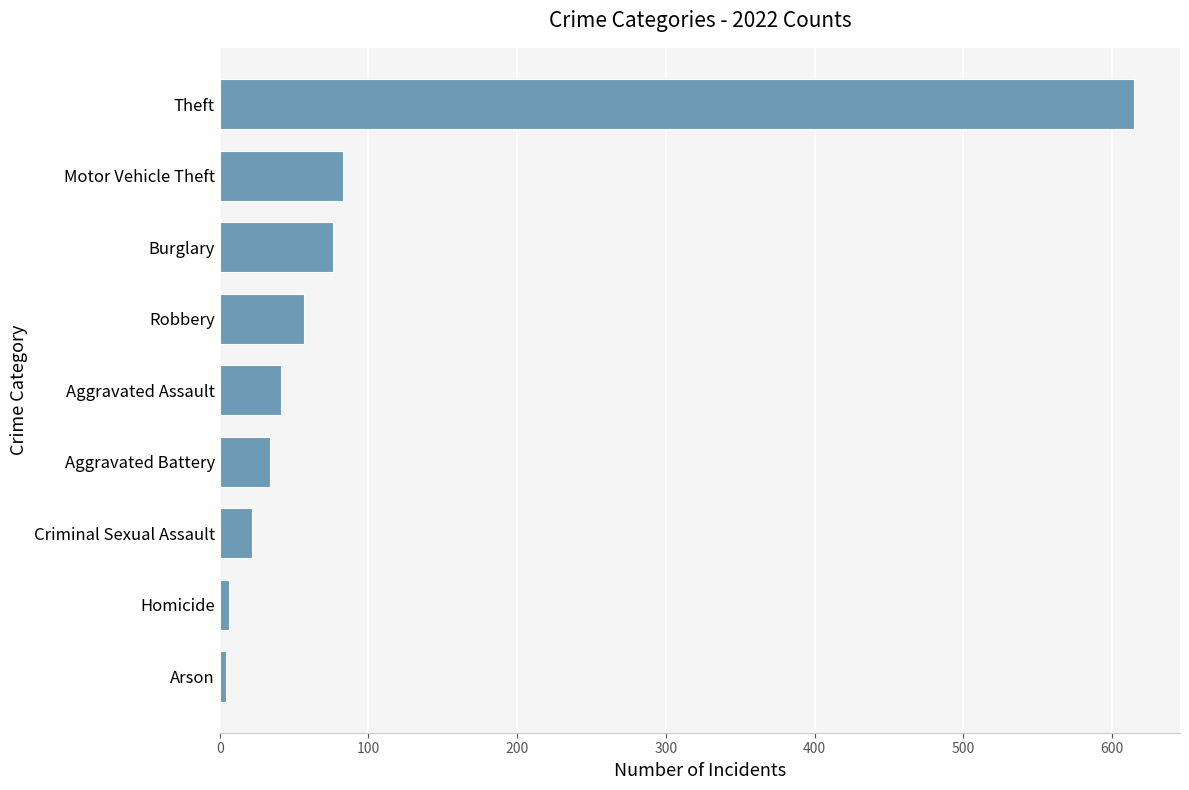

Which has a higher value, Robbery or Burglary?

Burglary